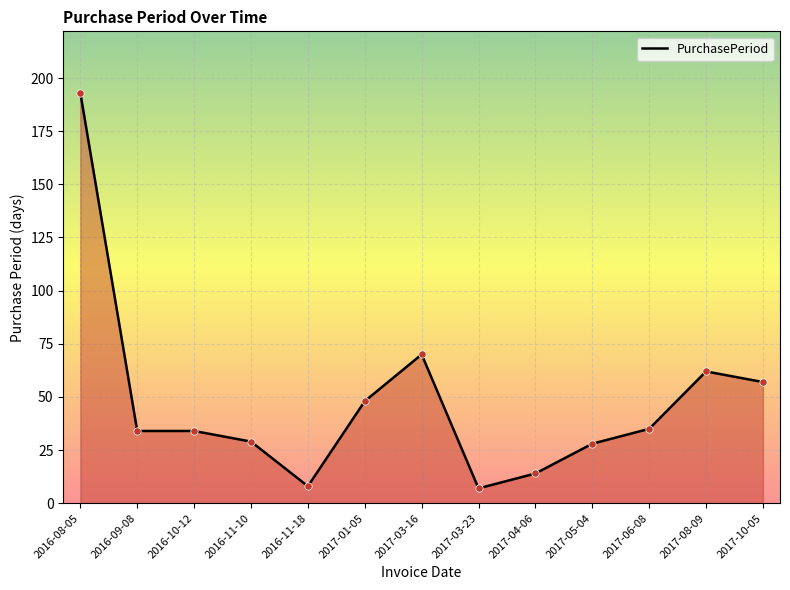

Approximately how many times larger is the value at 2017-06-08 compared to 2016-10-12?

1.0